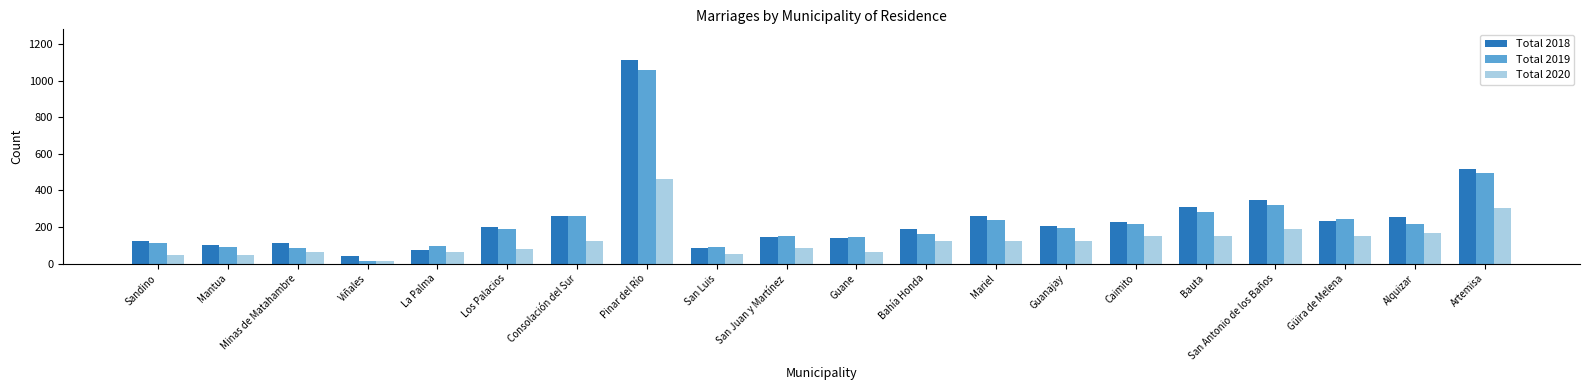

Where is Total 2019 nearest to the value 535?

Artemisa